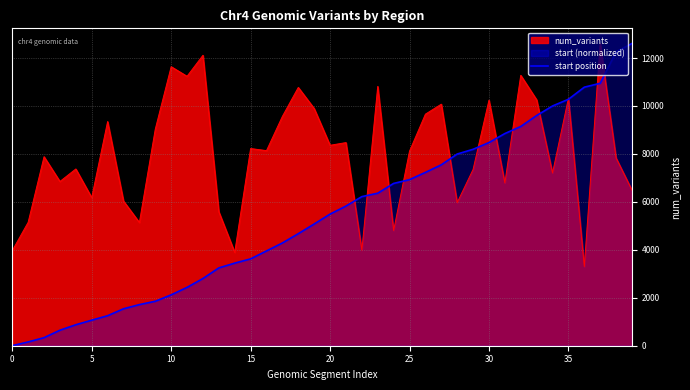

List the series in order of their overall mean, lowest first.

start position, num_variants